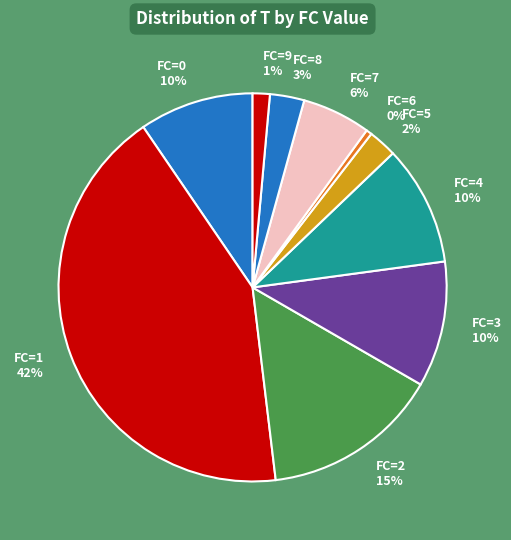

To the nearest percent, what is the difference between the largest and smallest slice percentages?

42%